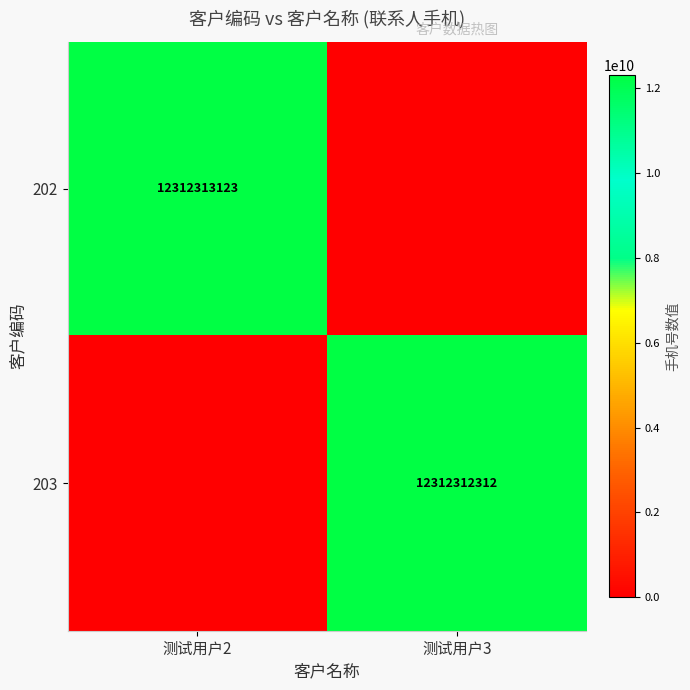

True or false: 202 has a value of 12312313123 at 测试用户2.

True